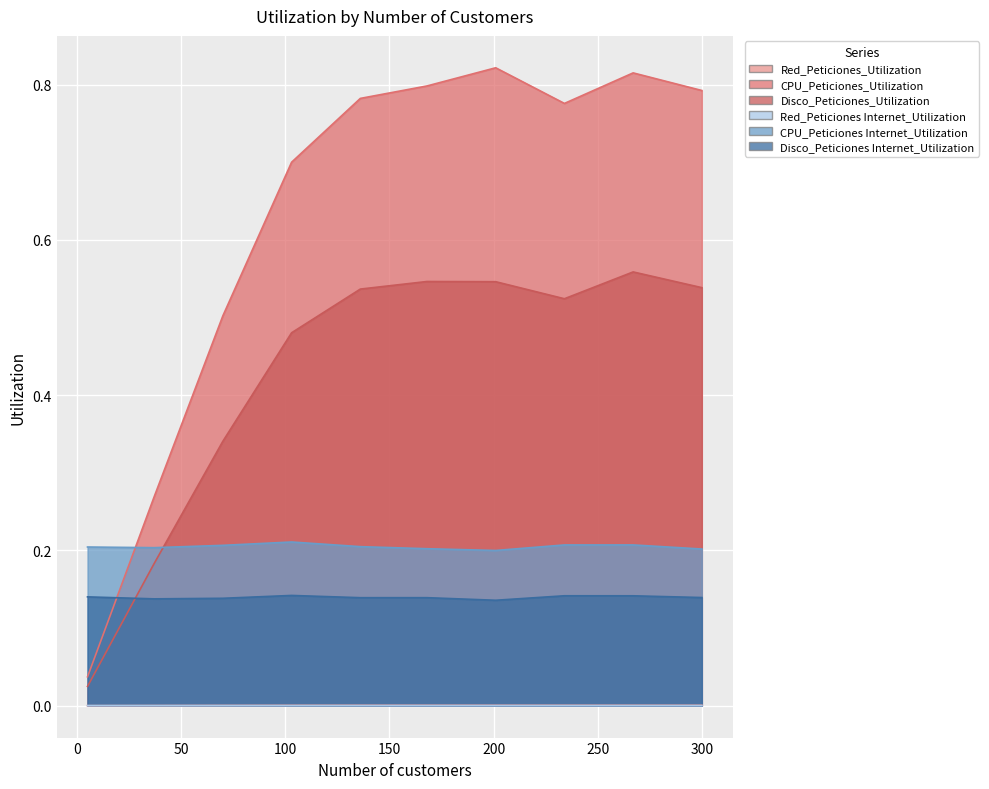

At which category does Disco_Peticiones Internet_Utilization reach its first local valley?

37